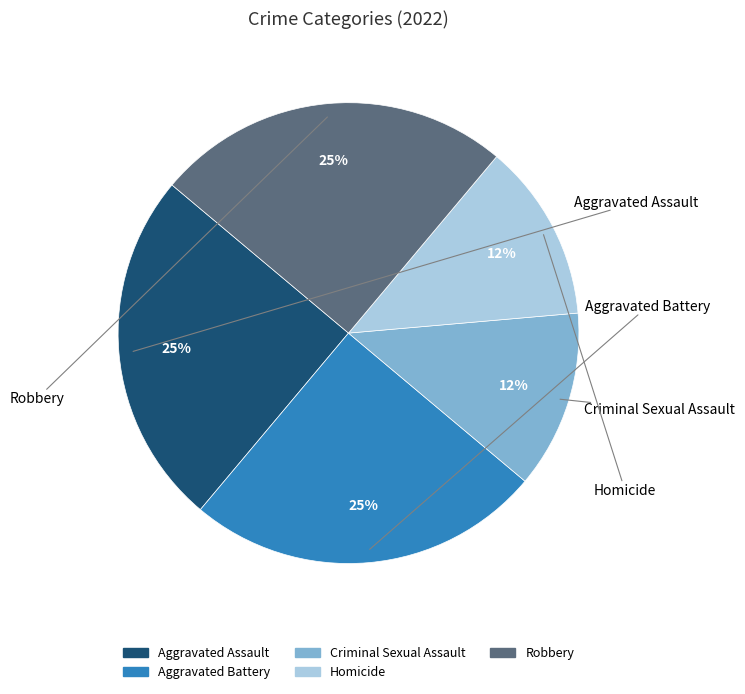

Which has a higher value, Aggravated Battery or Homicide?

Aggravated Battery